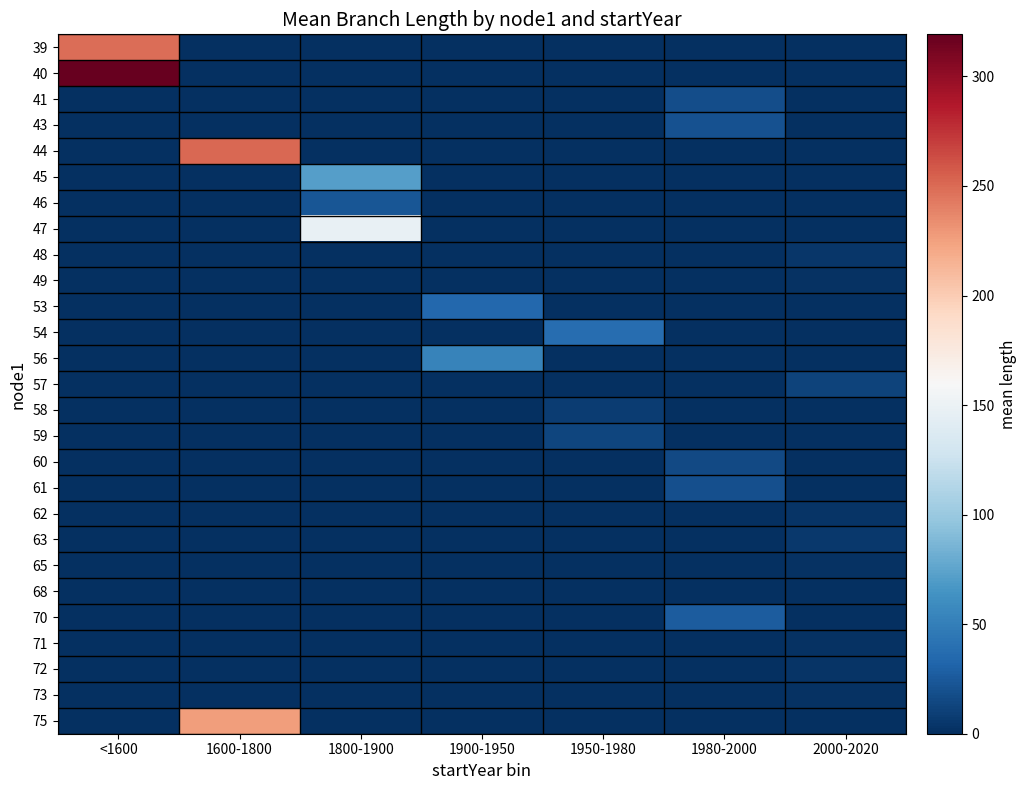

Reading right to left, list all the values displayed in this chart.

39: 2000-2020=0.0	1980-2000=0.0	1950-1980=0.0	1900-1950=0.0	1800-1900=0.0	1600-1800=0.0	<1600=248.8
40: 2000-2020=0.0	1980-2000=0.0	1950-1980=0.0	1900-1950=0.0	1800-1900=0.0	1600-1800=0.0	<1600=319.2
41: 2000-2020=0.0	1980-2000=18.3	1950-1980=0.0	1900-1950=0.0	1800-1900=0.0	1600-1800=0.0	<1600=0.0
43: 2000-2020=0.0	1980-2000=20.8	1950-1980=0.0	1900-1950=0.0	1800-1900=0.0	1600-1800=0.0	<1600=0.0
44: 2000-2020=0.0	1980-2000=0.0	1950-1980=0.0	1900-1950=0.0	1800-1900=0.0	1600-1800=251.0	<1600=0.0
45: 2000-2020=0.0	1980-2000=0.0	1950-1980=0.0	1900-1950=0.0	1800-1900=71.7	1600-1800=0.0	<1600=0.0
46: 2000-2020=0.0	1980-2000=0.0	1950-1980=0.0	1900-1950=0.0	1800-1900=22.7	1600-1800=0.0	<1600=0.0
47: 2000-2020=0.0	1980-2000=0.0	1950-1980=0.0	1900-1950=0.0	1800-1900=148.3	1600-1800=0.0	<1600=0.0
48: 2000-2020=4.7	1980-2000=0.0	1950-1980=0.0	1900-1950=0.0	1800-1900=0.0	1600-1800=0.0	<1600=0.0
49: 2000-2020=1.8	1980-2000=0.0	1950-1980=0.0	1900-1950=0.0	1800-1900=0.0	1600-1800=0.0	<1600=0.0
53: 2000-2020=0.0	1980-2000=0.0	1950-1980=0.0	1900-1950=34.5	1800-1900=0.0	1600-1800=0.0	<1600=0.0
54: 2000-2020=0.0	1980-2000=0.0	1950-1980=37.5	1900-1950=0.0	1800-1900=0.0	1600-1800=0.0	<1600=0.0
56: 2000-2020=0.0	1980-2000=0.0	1950-1980=0.0	1900-1950=52.7	1800-1900=0.0	1600-1800=0.0	<1600=0.0
57: 2000-2020=12.1	1980-2000=0.0	1950-1980=0.0	1900-1950=0.0	1800-1900=0.0	1600-1800=0.0	<1600=0.0
58: 2000-2020=0.0	1980-2000=0.0	1950-1980=7.6	1900-1950=0.0	1800-1900=0.0	1600-1800=0.0	<1600=0.0
59: 2000-2020=0.0	1980-2000=0.0	1950-1980=12.5	1900-1950=0.0	1800-1900=0.0	1600-1800=0.0	<1600=0.0
60: 2000-2020=0.0	1980-2000=15.3	1950-1980=0.0	1900-1950=0.0	1800-1900=0.0	1600-1800=0.0	<1600=0.0
61: 2000-2020=0.0	1980-2000=19.0	1950-1980=0.0	1900-1950=0.0	1800-1900=0.0	1600-1800=0.0	<1600=0.0
62: 2000-2020=2.7	1980-2000=0.0	1950-1980=0.0	1900-1950=0.0	1800-1900=0.0	1600-1800=0.0	<1600=0.0
63: 2000-2020=5.0	1980-2000=0.0	1950-1980=0.0	1900-1950=0.0	1800-1900=0.0	1600-1800=0.0	<1600=0.0
65: 2000-2020=1.5	1980-2000=0.0	1950-1980=0.0	1900-1950=0.0	1800-1900=0.0	1600-1800=0.0	<1600=0.0
68: 2000-2020=0.5	1980-2000=0.0	1950-1980=0.0	1900-1950=0.0	1800-1900=0.0	1600-1800=0.0	<1600=0.0
70: 2000-2020=0.0	1980-2000=27.0	1950-1980=0.0	1900-1950=0.0	1800-1900=0.0	1600-1800=0.0	<1600=0.0
71: 2000-2020=2.5	1980-2000=0.0	1950-1980=0.0	1900-1950=0.0	1800-1900=0.0	1600-1800=0.0	<1600=0.0
72: 2000-2020=3.1	1980-2000=0.0	1950-1980=0.0	1900-1950=0.0	1800-1900=0.0	1600-1800=0.0	<1600=0.0
73: 2000-2020=1.7	1980-2000=0.0	1950-1980=0.0	1900-1950=0.0	1800-1900=0.0	1600-1800=0.0	<1600=0.0
75: 2000-2020=0.0	1980-2000=0.0	1950-1980=0.0	1900-1950=0.0	1800-1900=0.0	1600-1800=226.3	<1600=0.0